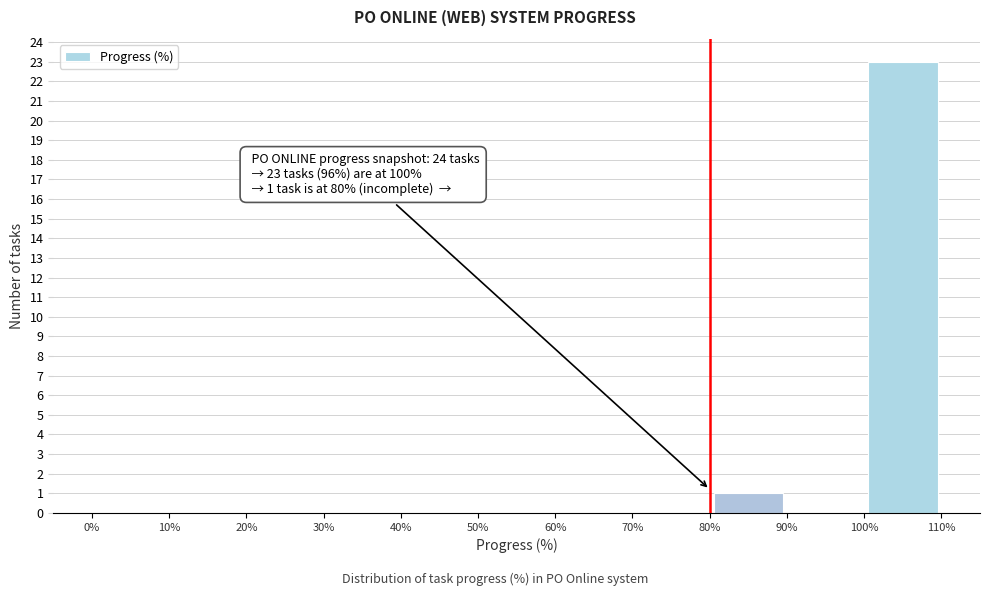

Which range on the x-axis has the tallest bar?

100% to 110%